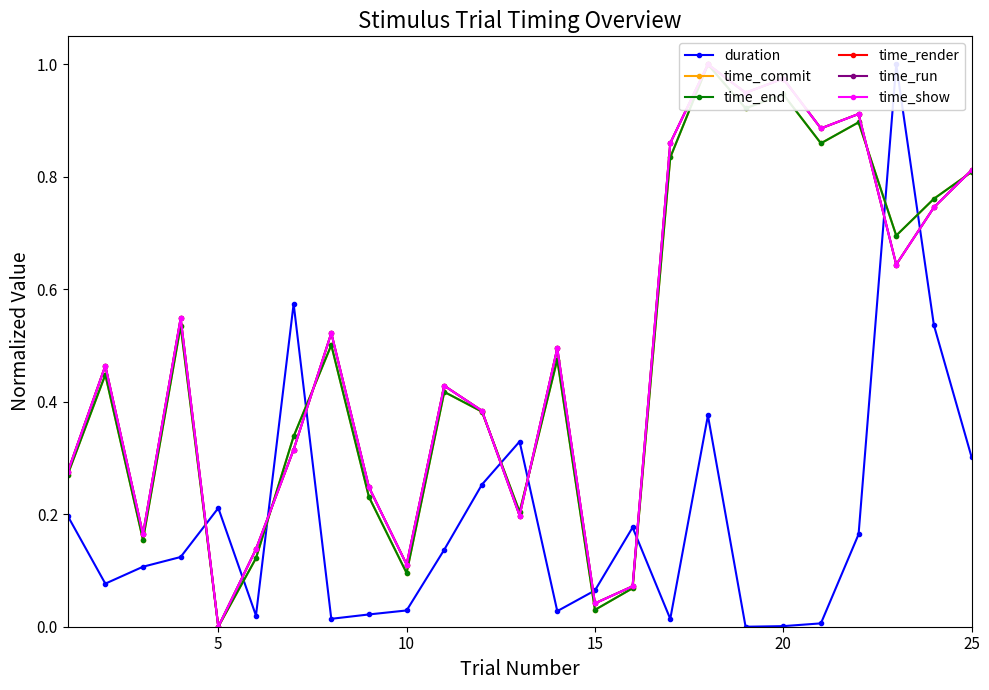

Which series ends up on top after the final intersection of time_show and time_run?

time_run